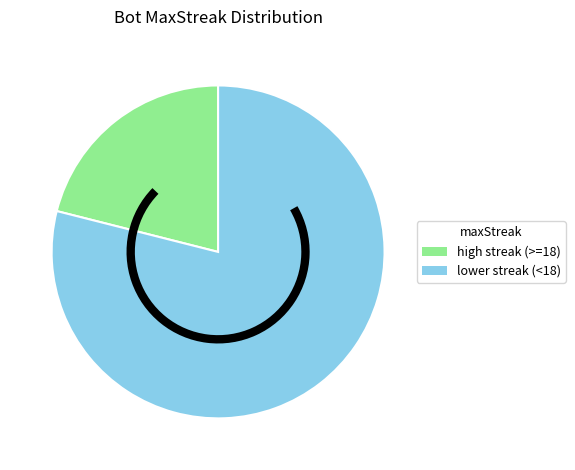

Count the number of slices in the pie.

2